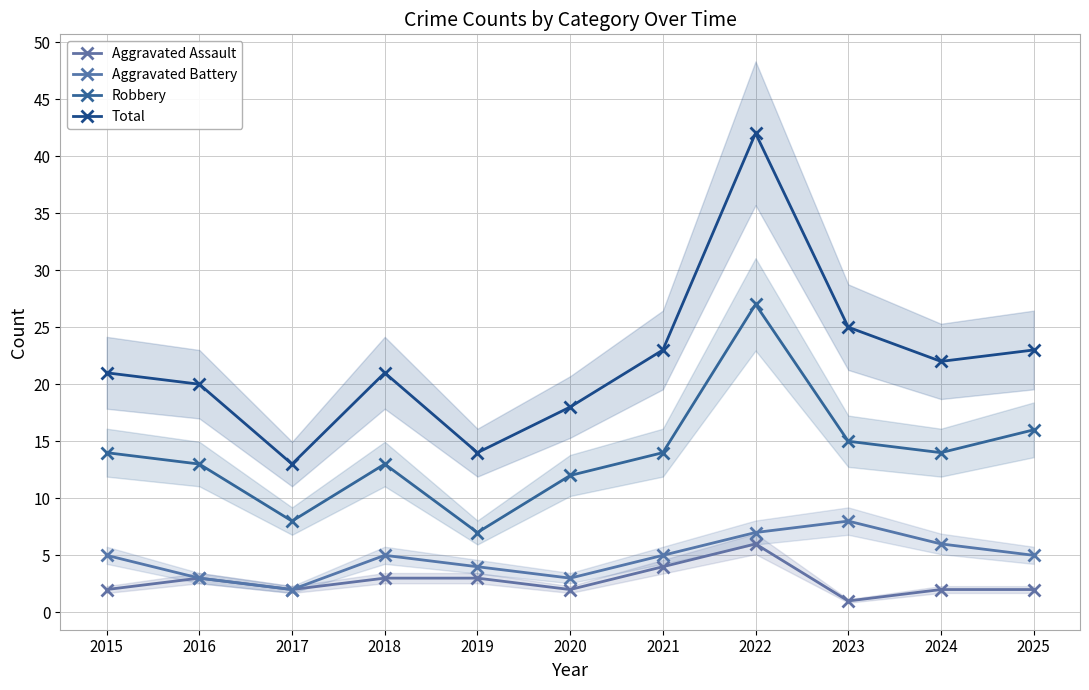

What is the difference between the second highest and minimum values in the Aggravated Battery series?

5